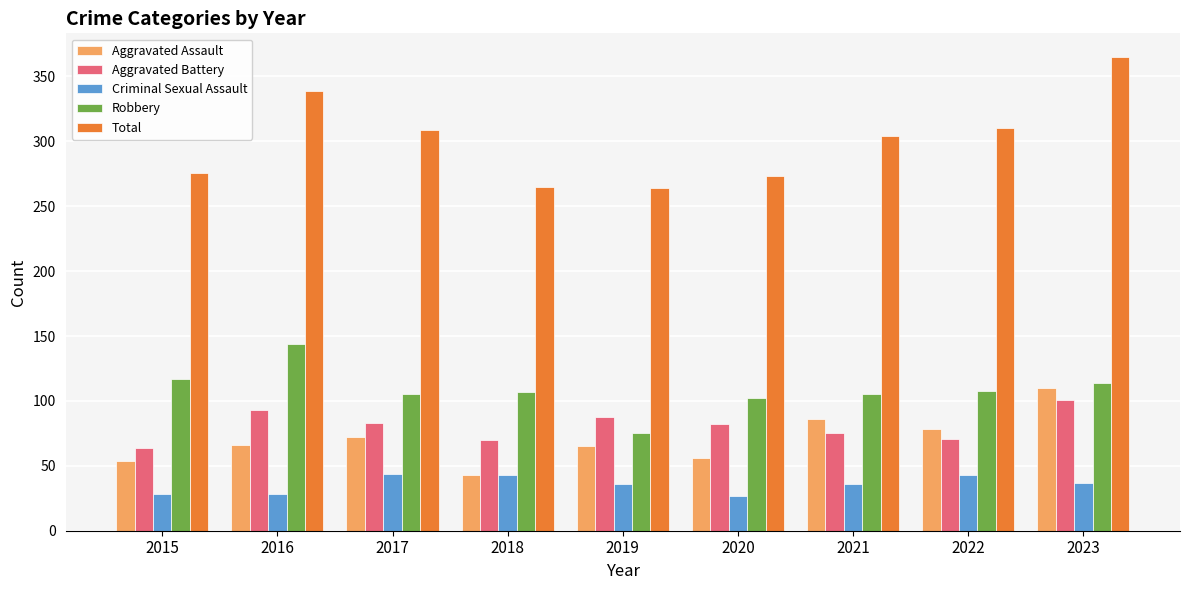

Which category has the highest value across all series?

2023